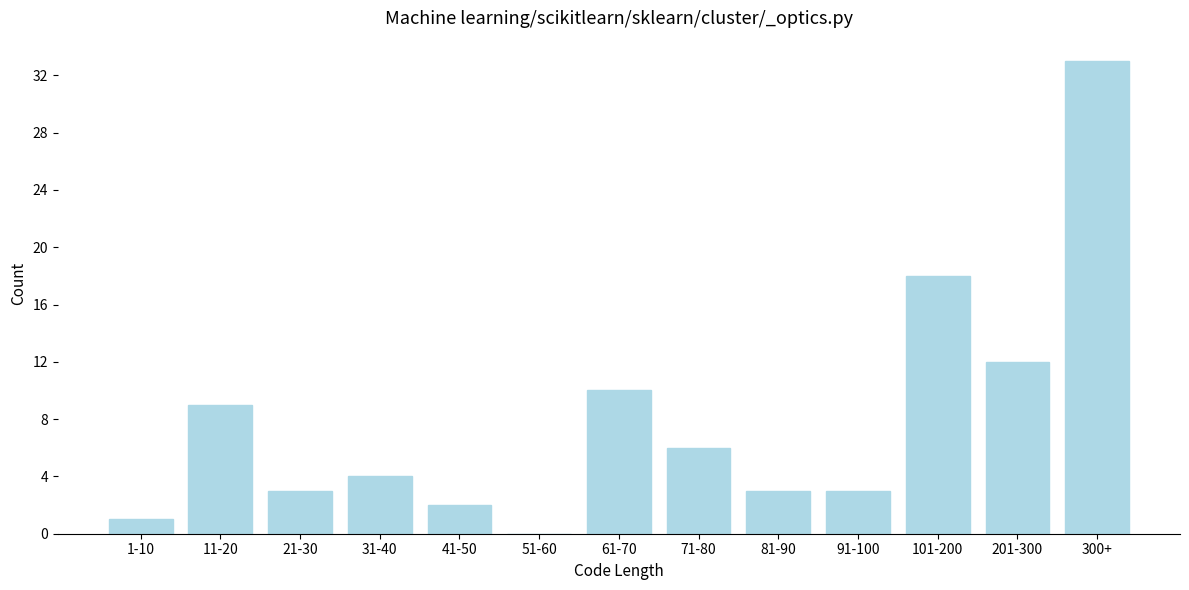

Reading left to right, list all the values displayed in this chart.

1-10=1	11-20=9	21-30=3	31-40=4	41-50=2	51-60=0	61-70=10	71-80=6	81-90=3	91-100=3	101-200=18	201-300=12	300+=33